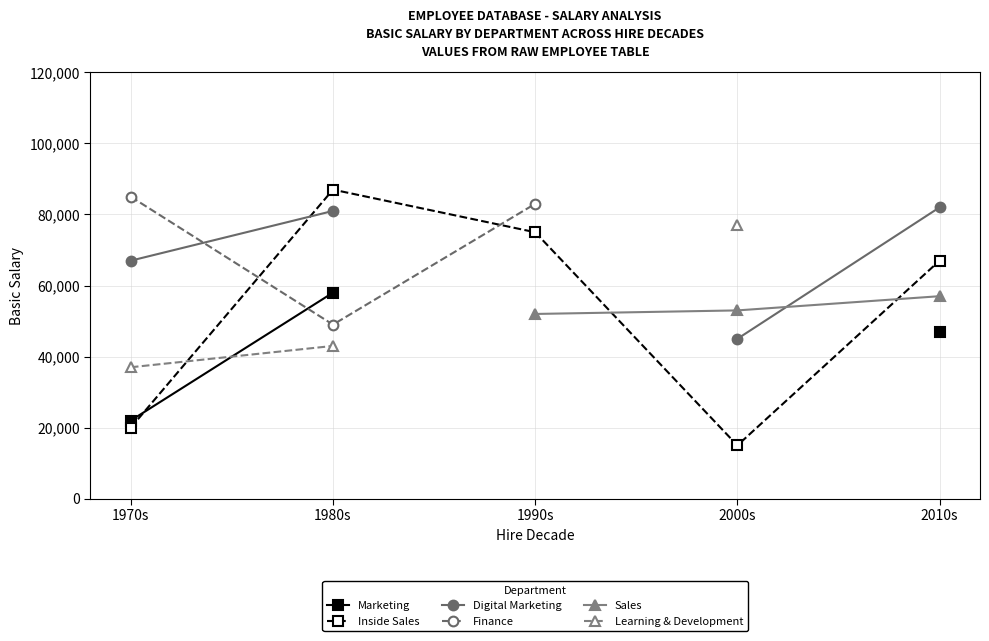

Rank the categories by Inside Sales value from highest to lowest.

1980s, 1990s, 2010s, 1970s, 2000s